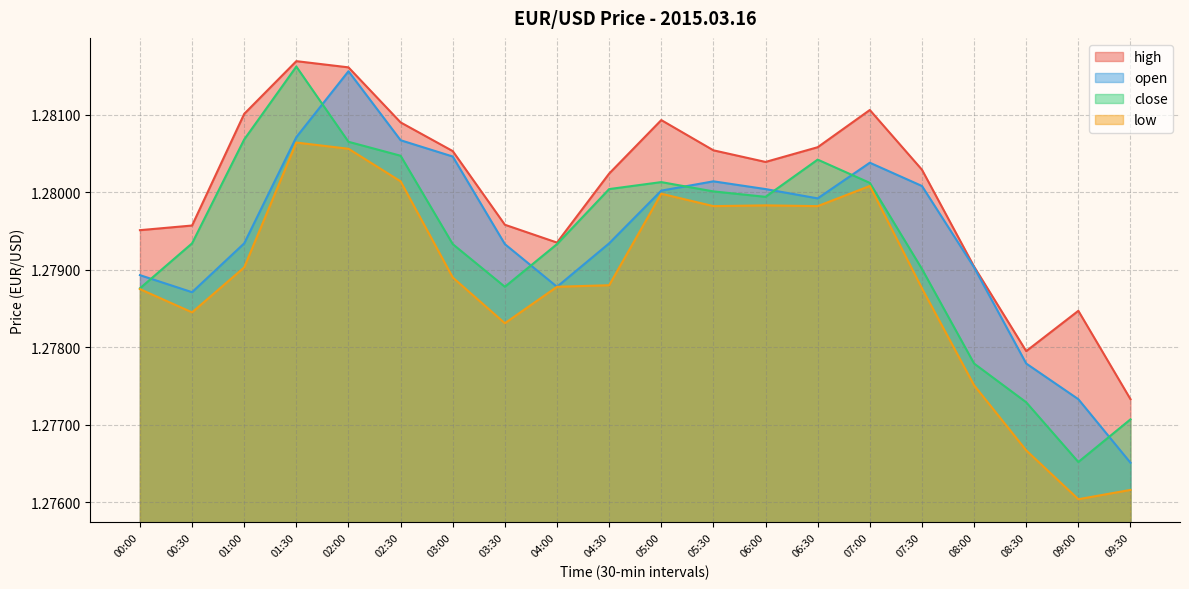

What is the label of the 1st point from the left?

00:00